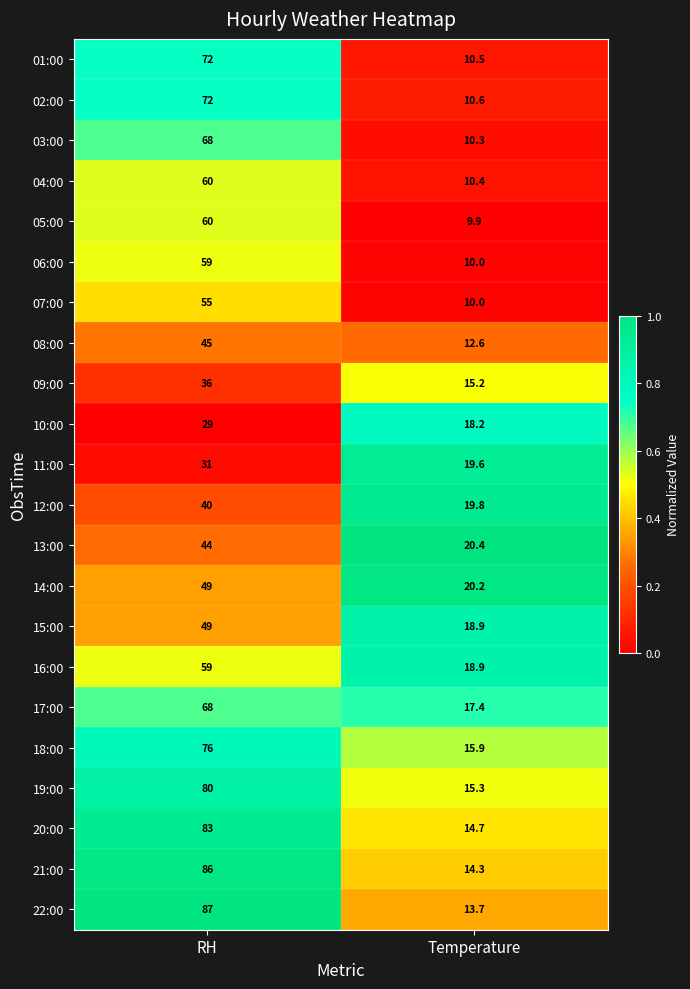

What is the difference between the 10:00 values at Temperature and RH?

10.8